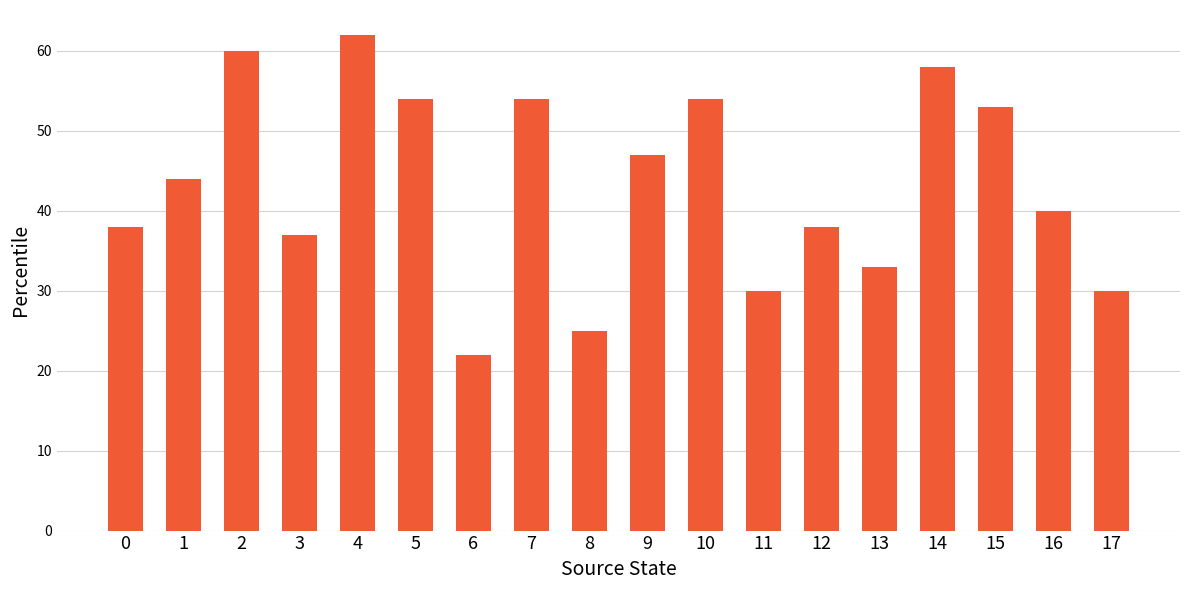

How many distinct data groups are displayed?

1